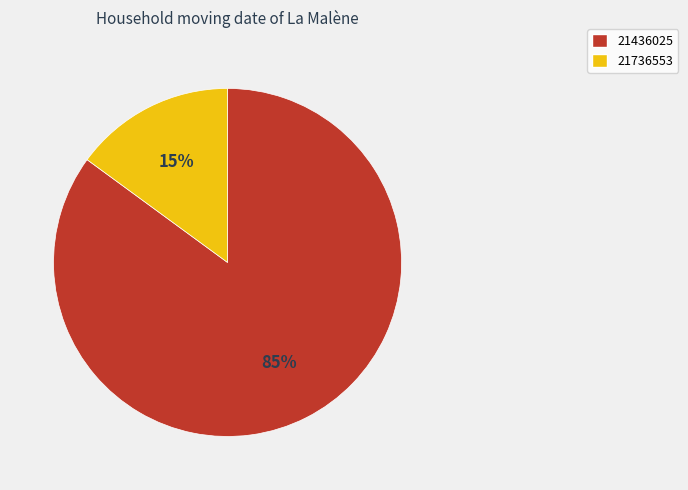

How many slices are in this pie chart?

2